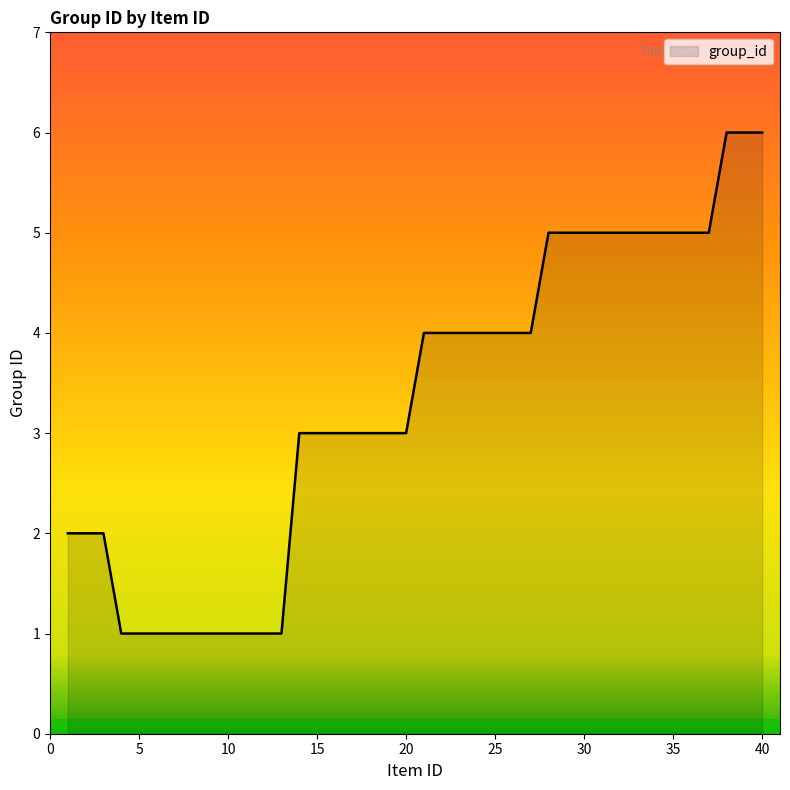

What is the maximum value shown in the chart?

6